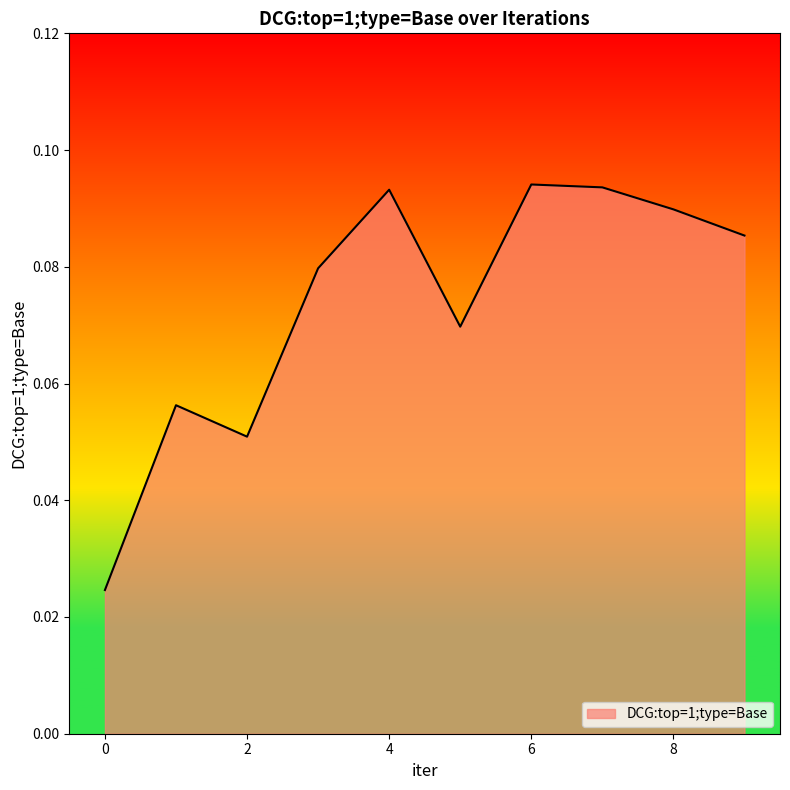

How many lines are shown in the chart?

1